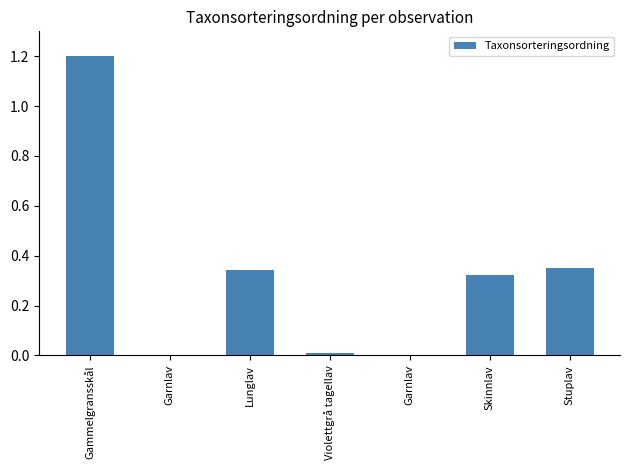

How many series are shown in this chart?

1